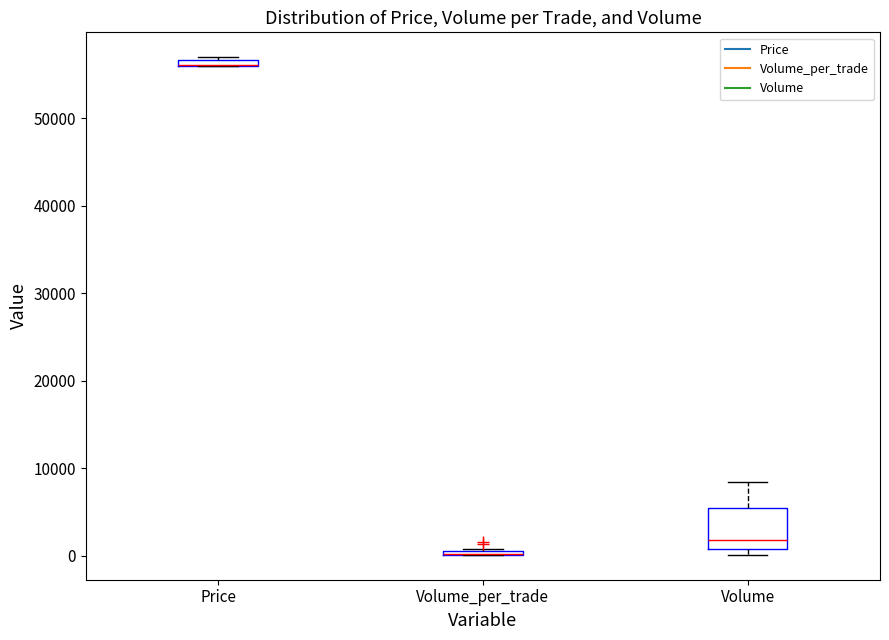

Comparing the boxes themselves (not the whiskers), which one is the tallest?

Volume